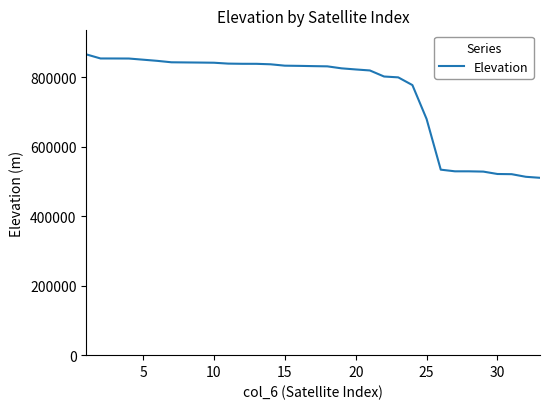

What is the minimum value shown in the chart?

510885.1